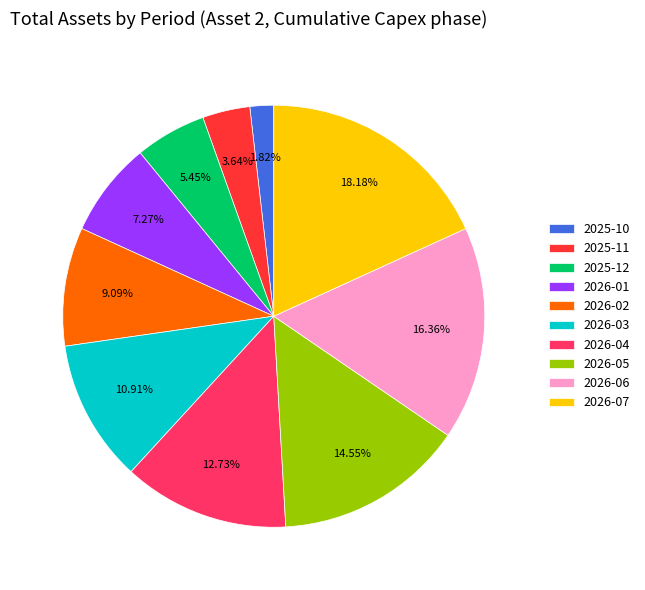

Count the number of slices in the pie.

10